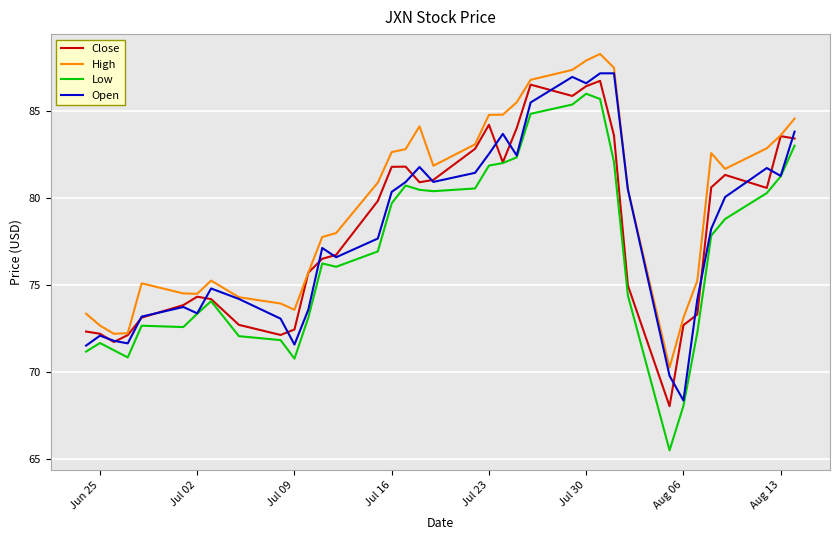

Which series has the largest total across all categories?

High